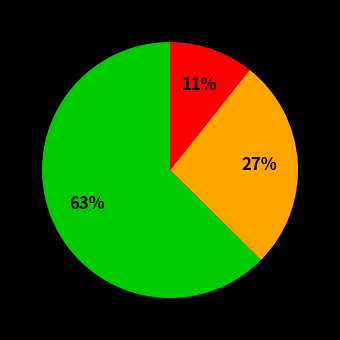

To the nearest percent, what is the average slice percentage?

33%